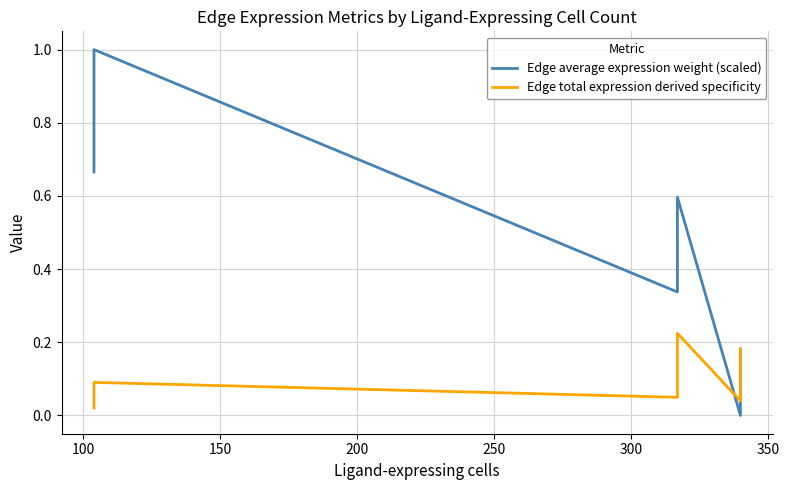

Which series has the widest spread of values?

Edge average expression weight (scaled)